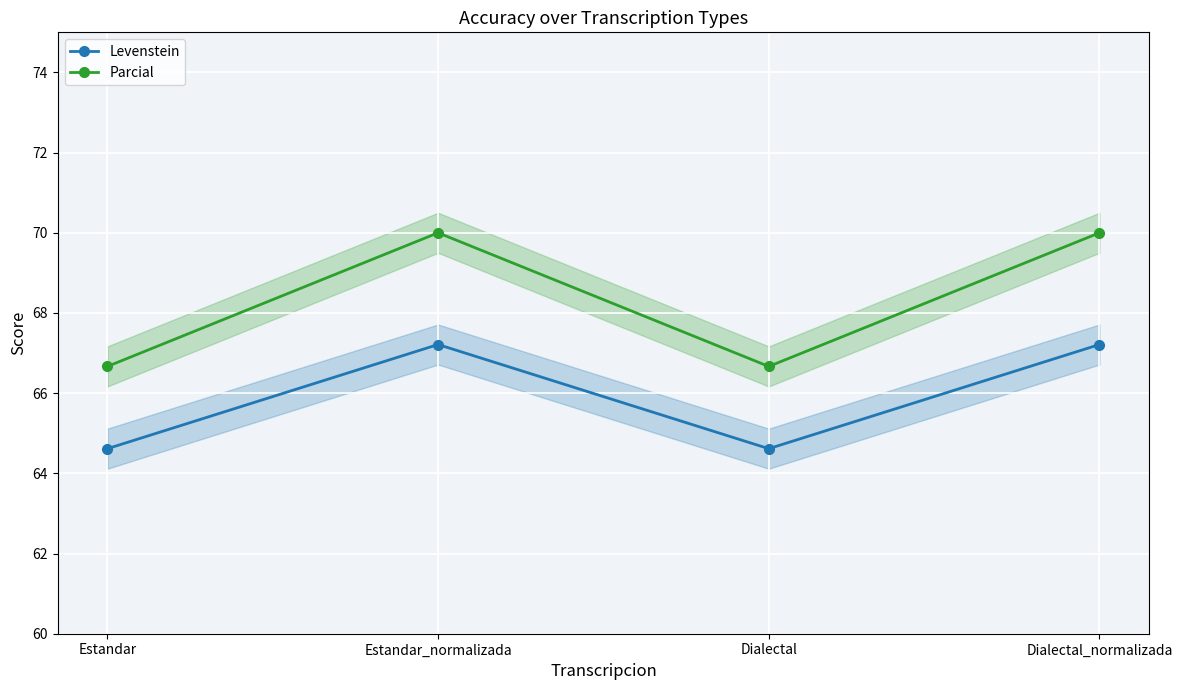

Is it true that Levenstein equals 32.2 at Dialectal?

False